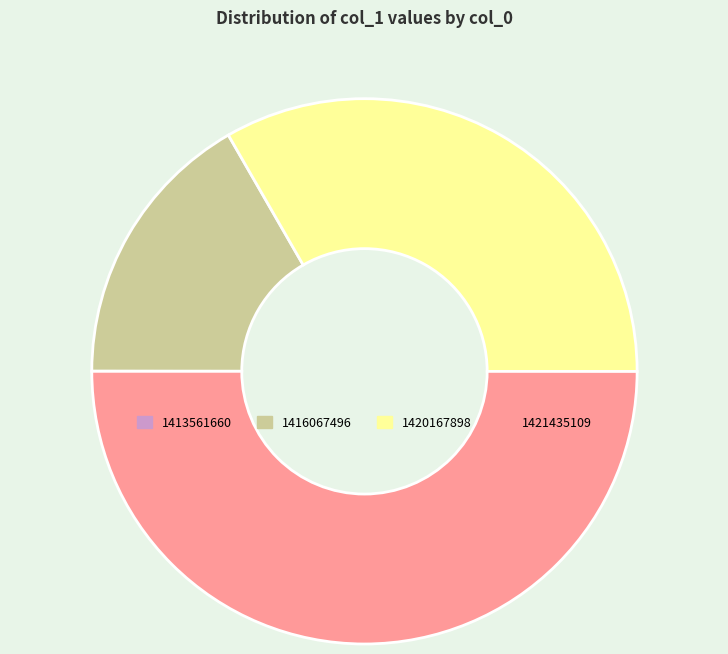

Approximately how many times larger is the value at 1416067496 compared to 1421435109?

0.3